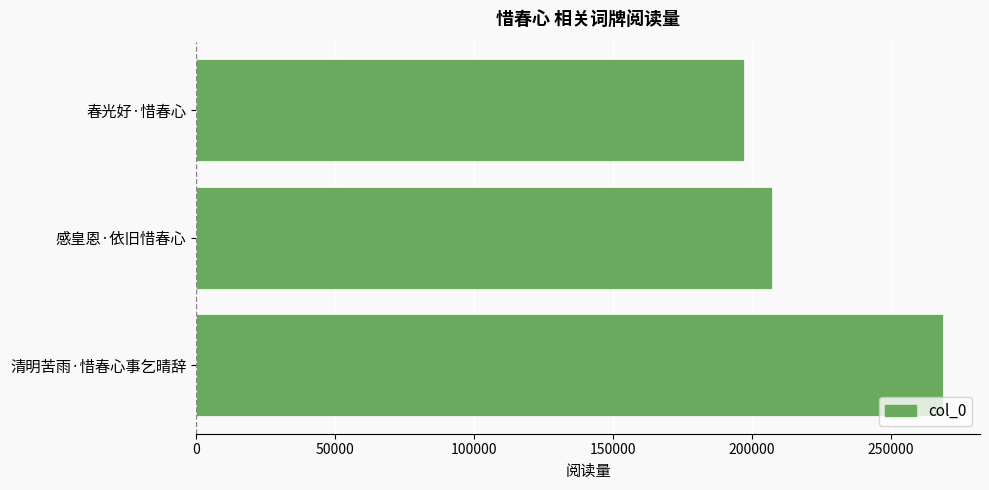

Rank the categories by value from lowest to highest.

春光好·惜春心, 感皇恩·依旧惜春心, 清明苦雨·惜春心事乞晴辞